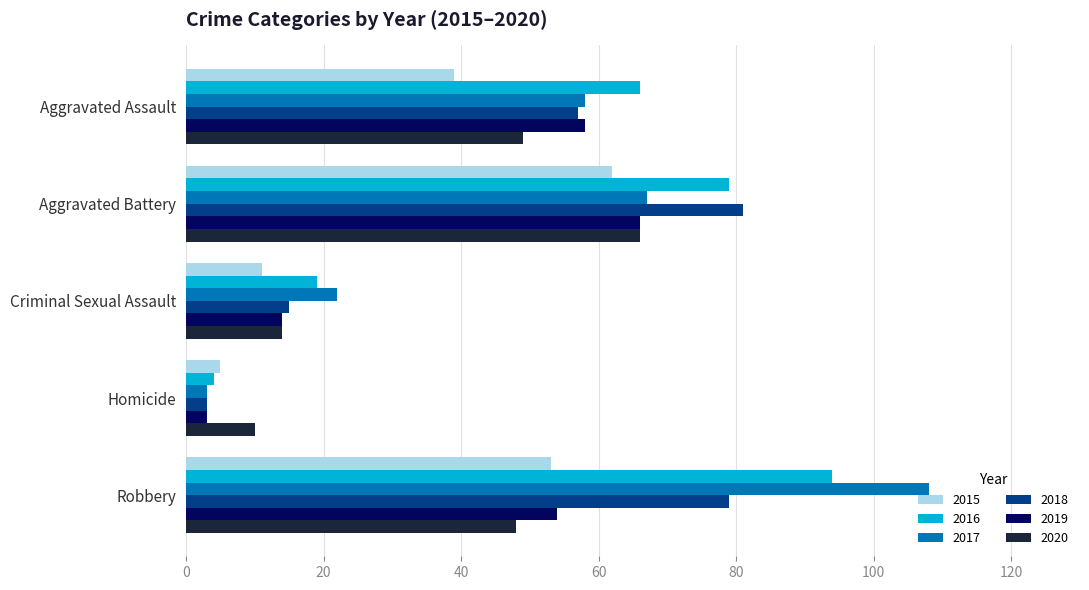

What is the total value across all series at Criminal Sexual Assault?

95